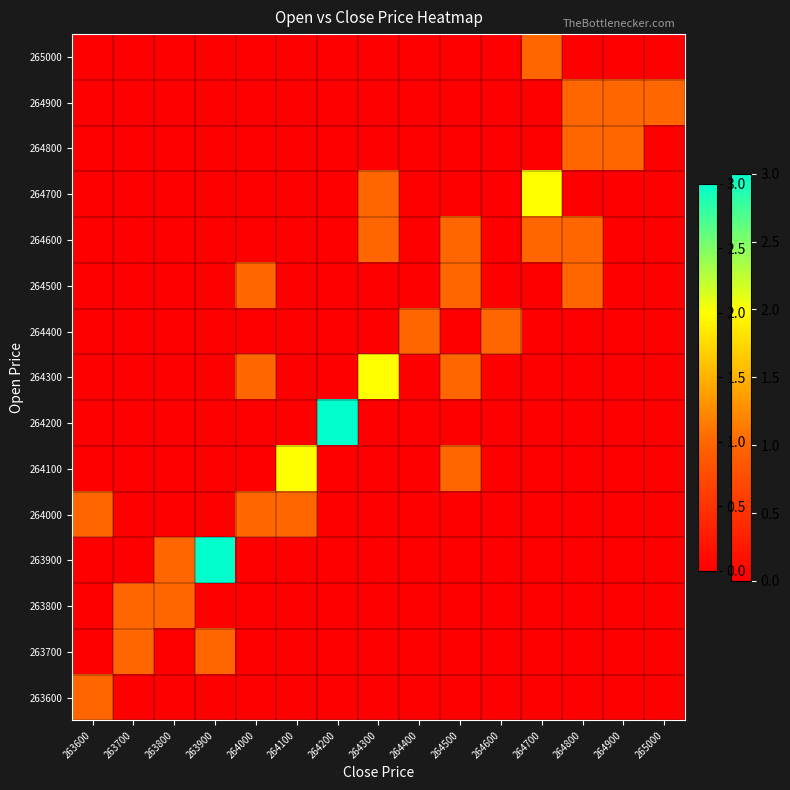

Reading right to left, list all the values displayed in this chart.

263600: 265000=0	264900=0	264800=0	264700=0	264600=0	264500=0	264400=0	264300=0	264200=0	264100=0	264000=0	263900=0	263800=0	263700=0	263600=1
263700: 265000=0	264900=0	264800=0	264700=0	264600=0	264500=0	264400=0	264300=0	264200=0	264100=0	264000=0	263900=1	263800=0	263700=1	263600=0
263800: 265000=0	264900=0	264800=0	264700=0	264600=0	264500=0	264400=0	264300=0	264200=0	264100=0	264000=0	263900=0	263800=1	263700=1	263600=0
263900: 265000=0	264900=0	264800=0	264700=0	264600=0	264500=0	264400=0	264300=0	264200=0	264100=0	264000=0	263900=3	263800=1	263700=0	263600=0
264000: 265000=0	264900=0	264800=0	264700=0	264600=0	264500=0	264400=0	264300=0	264200=0	264100=1	264000=1	263900=0	263800=0	263700=0	263600=1
264100: 265000=0	264900=0	264800=0	264700=0	264600=0	264500=1	264400=0	264300=0	264200=0	264100=2	264000=0	263900=0	263800=0	263700=0	263600=0
264200: 265000=0	264900=0	264800=0	264700=0	264600=0	264500=0	264400=0	264300=0	264200=3	264100=0	264000=0	263900=0	263800=0	263700=0	263600=0
264300: 265000=0	264900=0	264800=0	264700=0	264600=0	264500=1	264400=0	264300=2	264200=0	264100=0	264000=1	263900=0	263800=0	263700=0	263600=0
264400: 265000=0	264900=0	264800=0	264700=0	264600=1	264500=0	264400=1	264300=0	264200=0	264100=0	264000=0	263900=0	263800=0	263700=0	263600=0
264500: 265000=0	264900=0	264800=1	264700=0	264600=0	264500=1	264400=0	264300=0	264200=0	264100=0	264000=1	263900=0	263800=0	263700=0	263600=0
264600: 265000=0	264900=0	264800=1	264700=1	264600=0	264500=1	264400=0	264300=1	264200=0	264100=0	264000=0	263900=0	263800=0	263700=0	263600=0
264700: 265000=0	264900=0	264800=0	264700=2	264600=0	264500=0	264400=0	264300=1	264200=0	264100=0	264000=0	263900=0	263800=0	263700=0	263600=0
264800: 265000=0	264900=1	264800=1	264700=0	264600=0	264500=0	264400=0	264300=0	264200=0	264100=0	264000=0	263900=0	263800=0	263700=0	263600=0
264900: 265000=1	264900=1	264800=1	264700=0	264600=0	264500=0	264400=0	264300=0	264200=0	264100=0	264000=0	263900=0	263800=0	263700=0	263600=0
265000: 265000=0	264900=0	264800=0	264700=1	264600=0	264500=0	264400=0	264300=0	264200=0	264100=0	264000=0	263900=0	263800=0	263700=0	263600=0